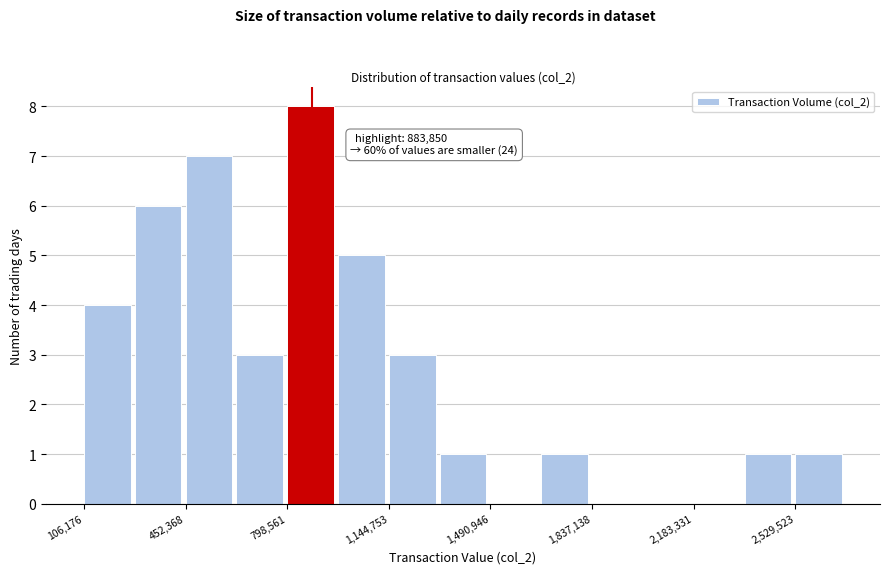

Around what value on the x-axis is the tallest bar? Give the approximate position of its centre, as read against the axis.

900000